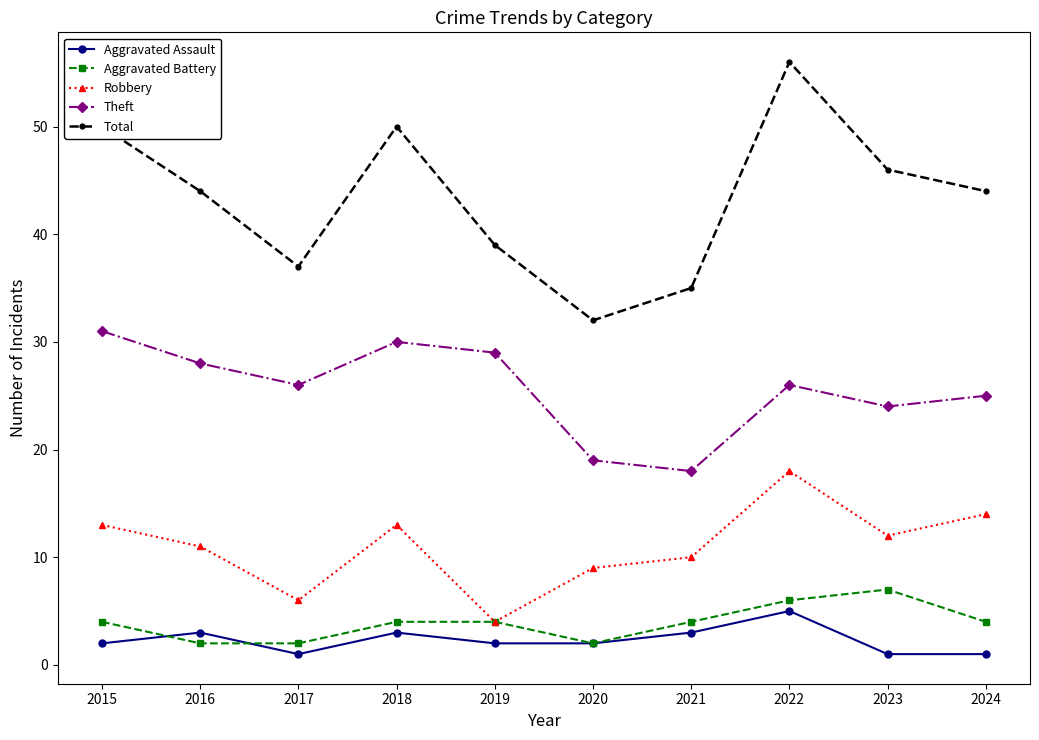

What is the value of the Aggravated Assault point at the 7th from the left?

3